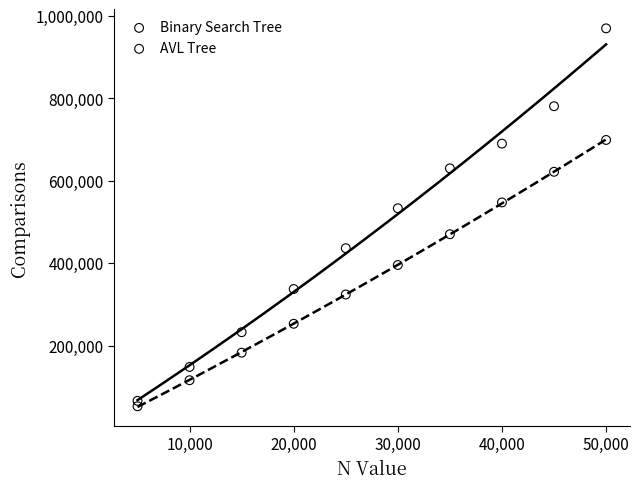

Across all series, what Y value is closest to 511547?

533539